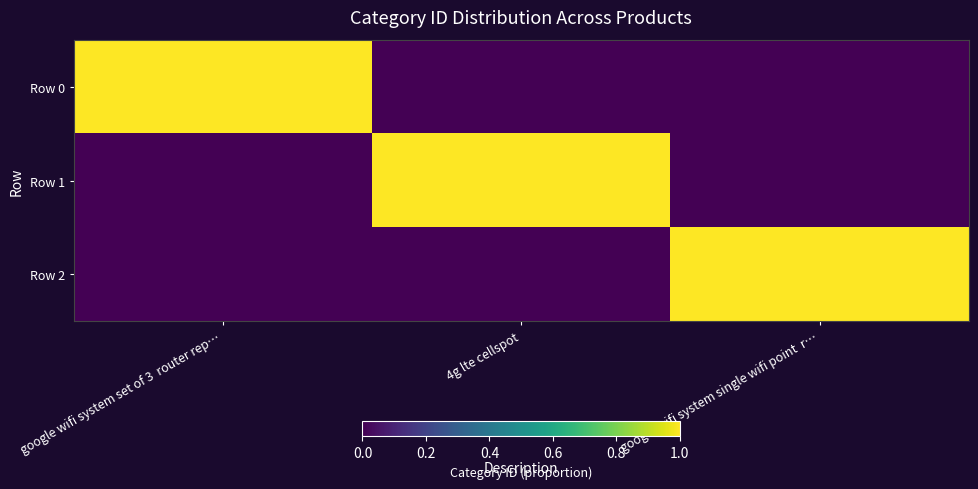

List the series in order of their peak value, lowest first.

Row 0, Row 1, Row 2